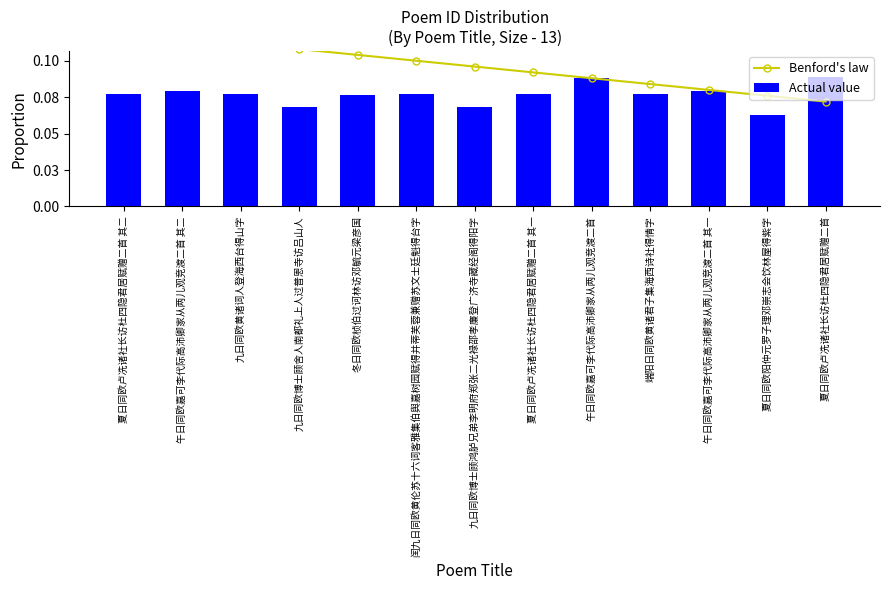

Count the number of data series in this chart.

2